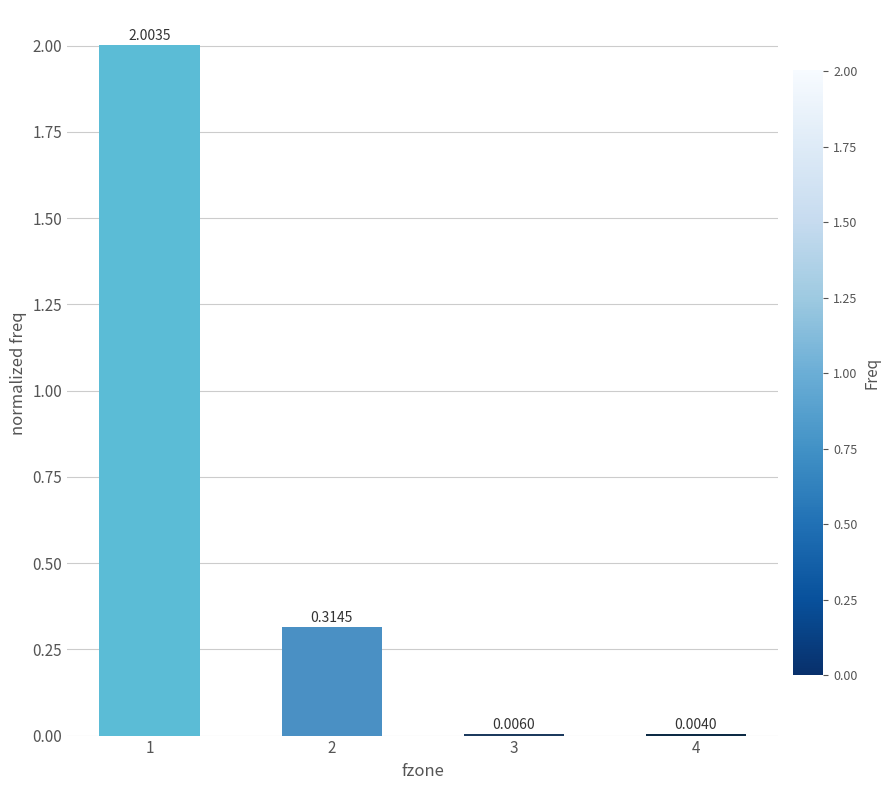

Which has a higher value, 3 or 1?

1